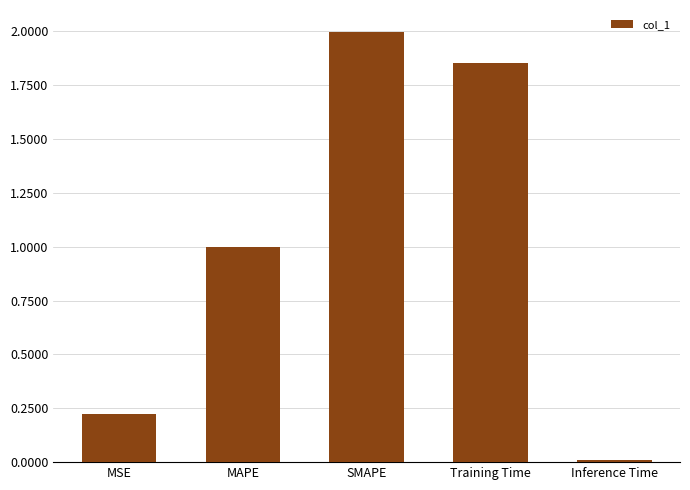

What is the difference between the maximum and minimum values?

2.0